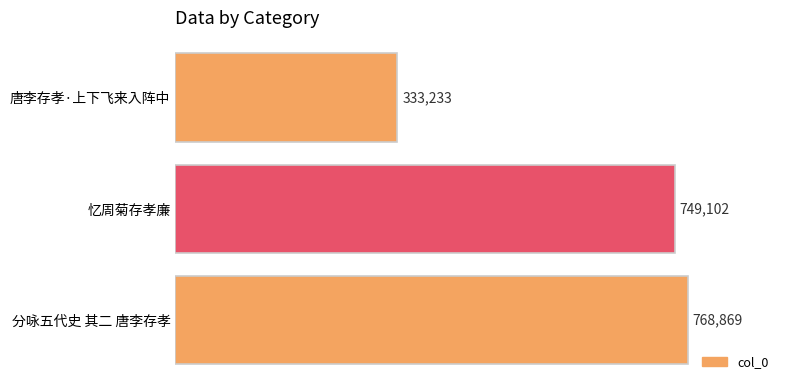

Is it true that the value at 唐李存孝·上下飞来入阵中 is 333233?

True